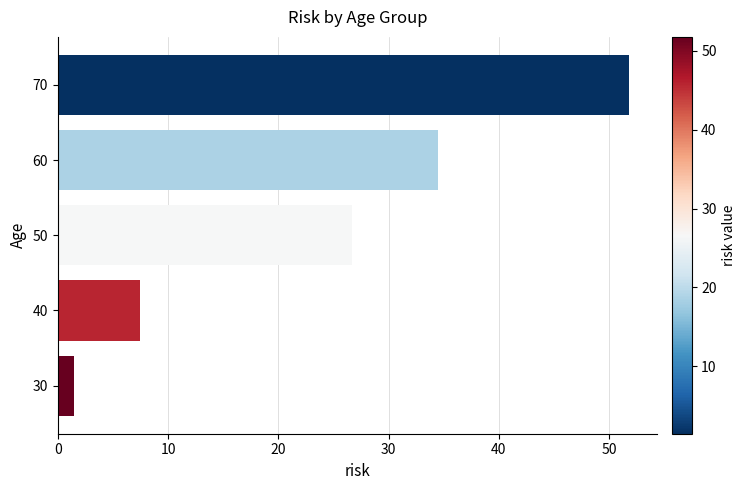

The chart shows a value of 16.3 at 30. True or false?

False